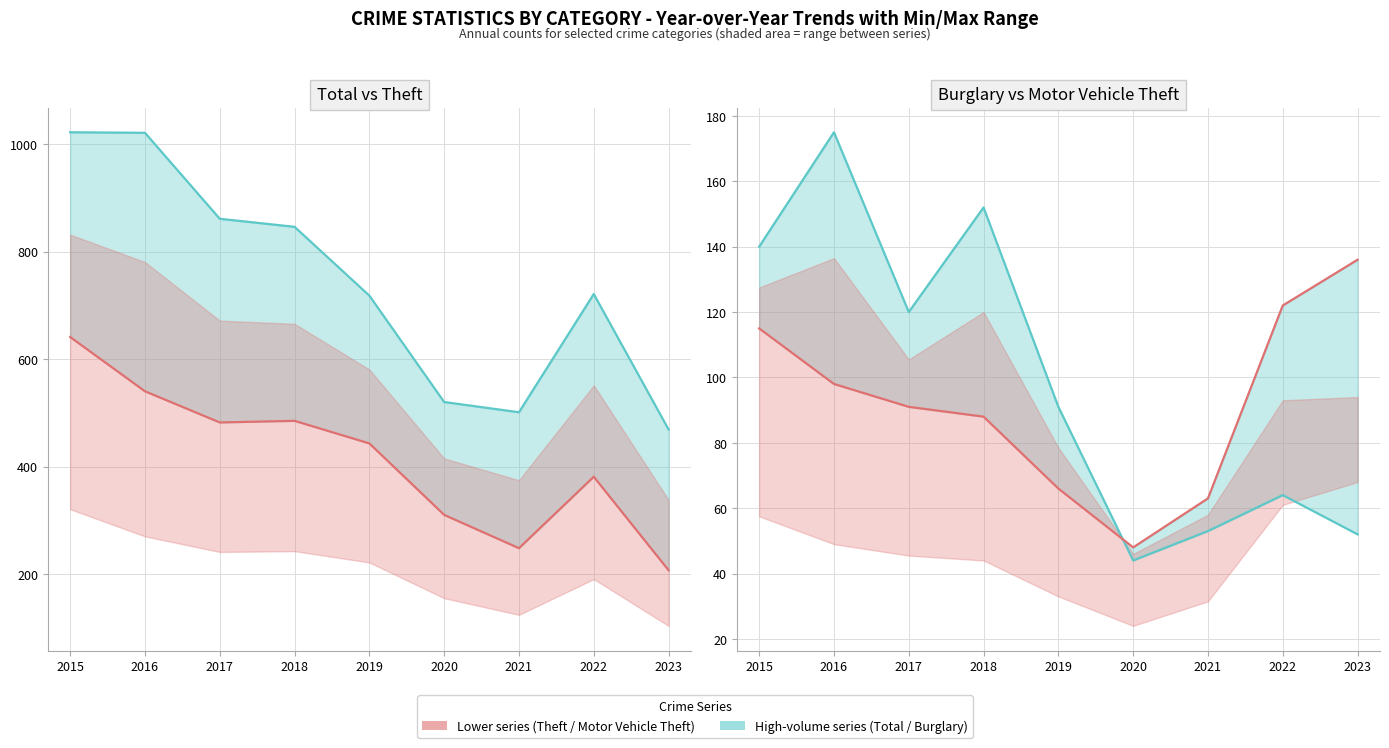

What is the value of the Burglary point at the 6th from the left?

44